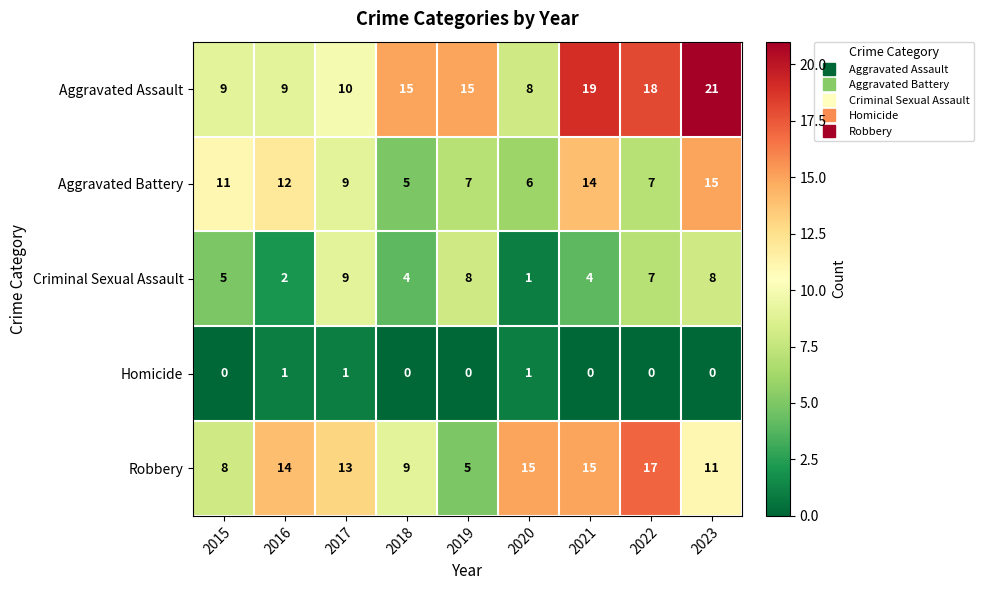

At 2015, list the series in order from largest to smallest.

Aggravated Battery, Aggravated Assault, Robbery, Criminal Sexual Assault, Homicide